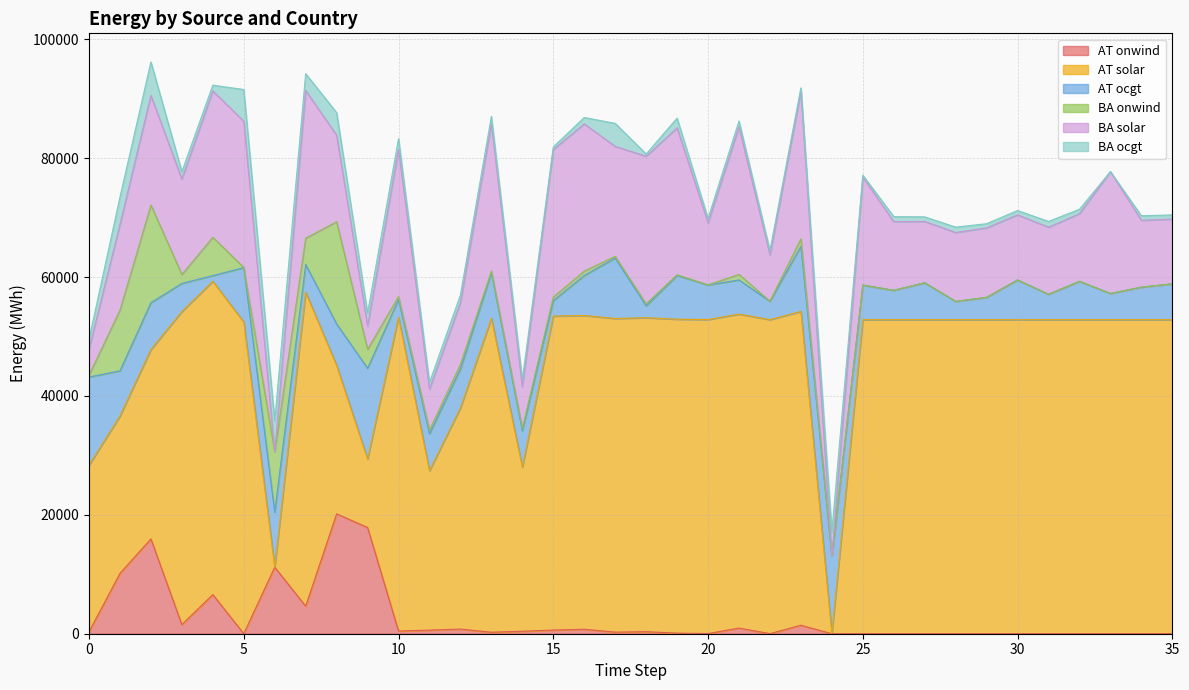

True or false: BA ocgt has a value of 744.5 at 32.

True